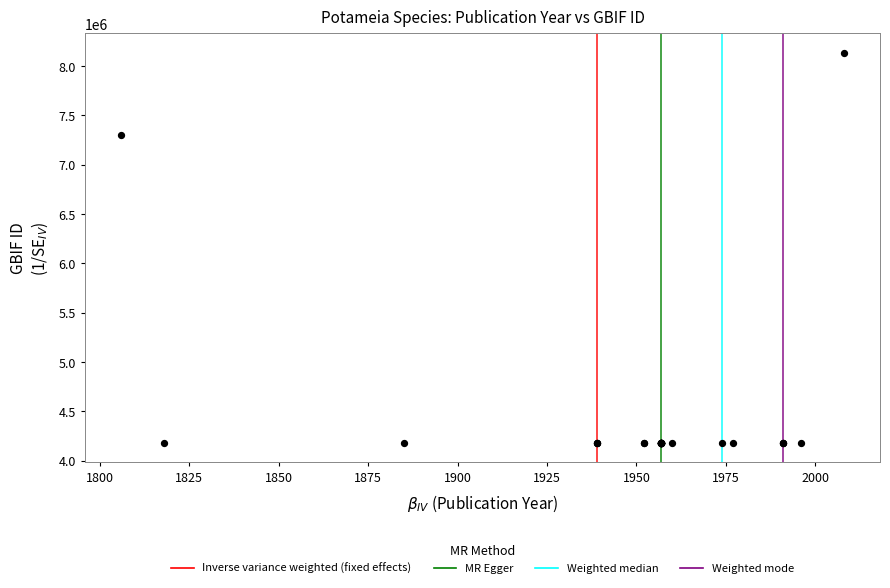

What Y value in the scatter plot is closest to 6157051?

7304479